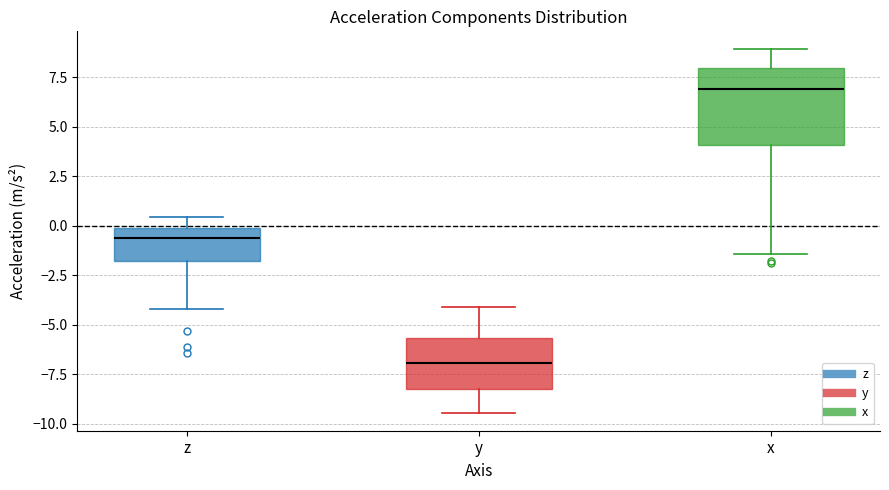

Where is the upper edge of the box for z on the y-axis? The values are not printed on the chart, so give them approximately, as read against the axis.

0.0